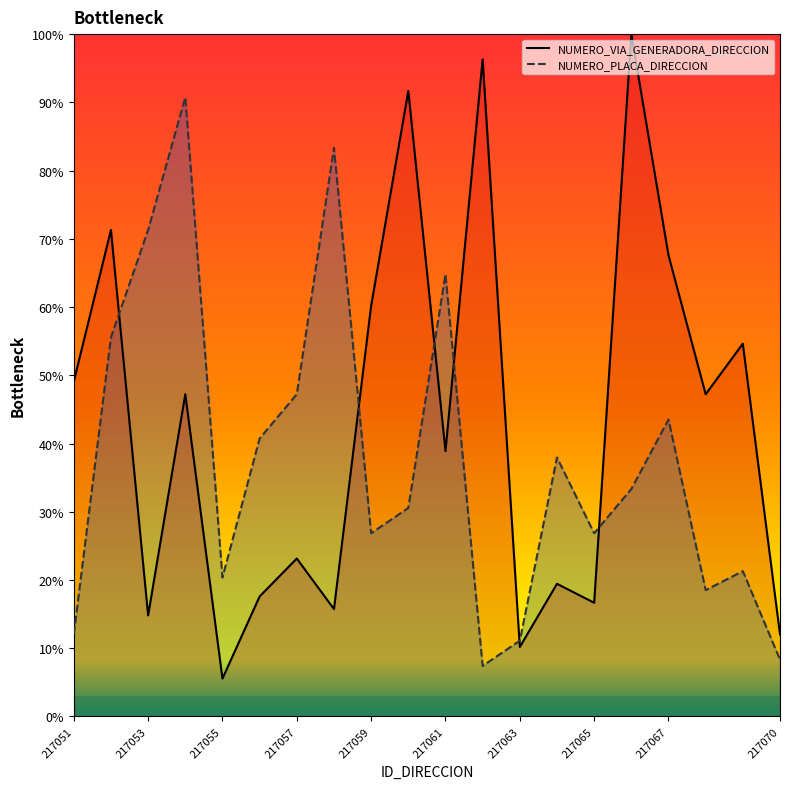

What is the minimum value shown in the chart?

5.6